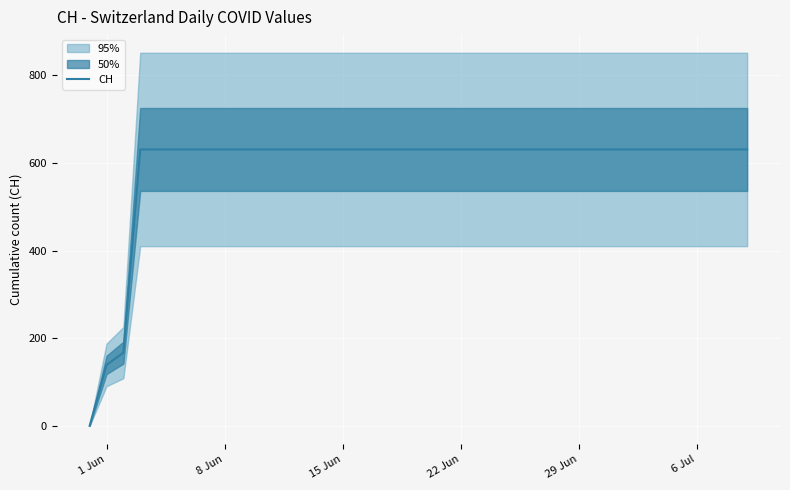

The value of CH at 1 Jun is 39. True or false?

False